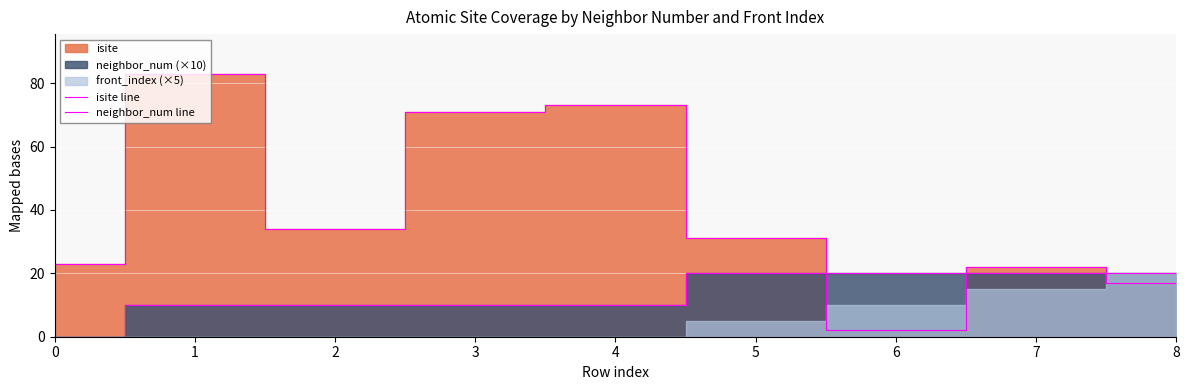

How many neighbor_num line values are between 10 and 20?

8